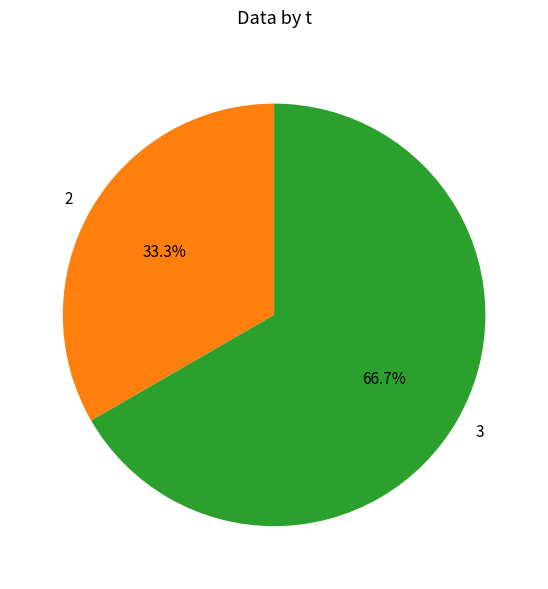

How much of the chart is everything except 2?

66.7%